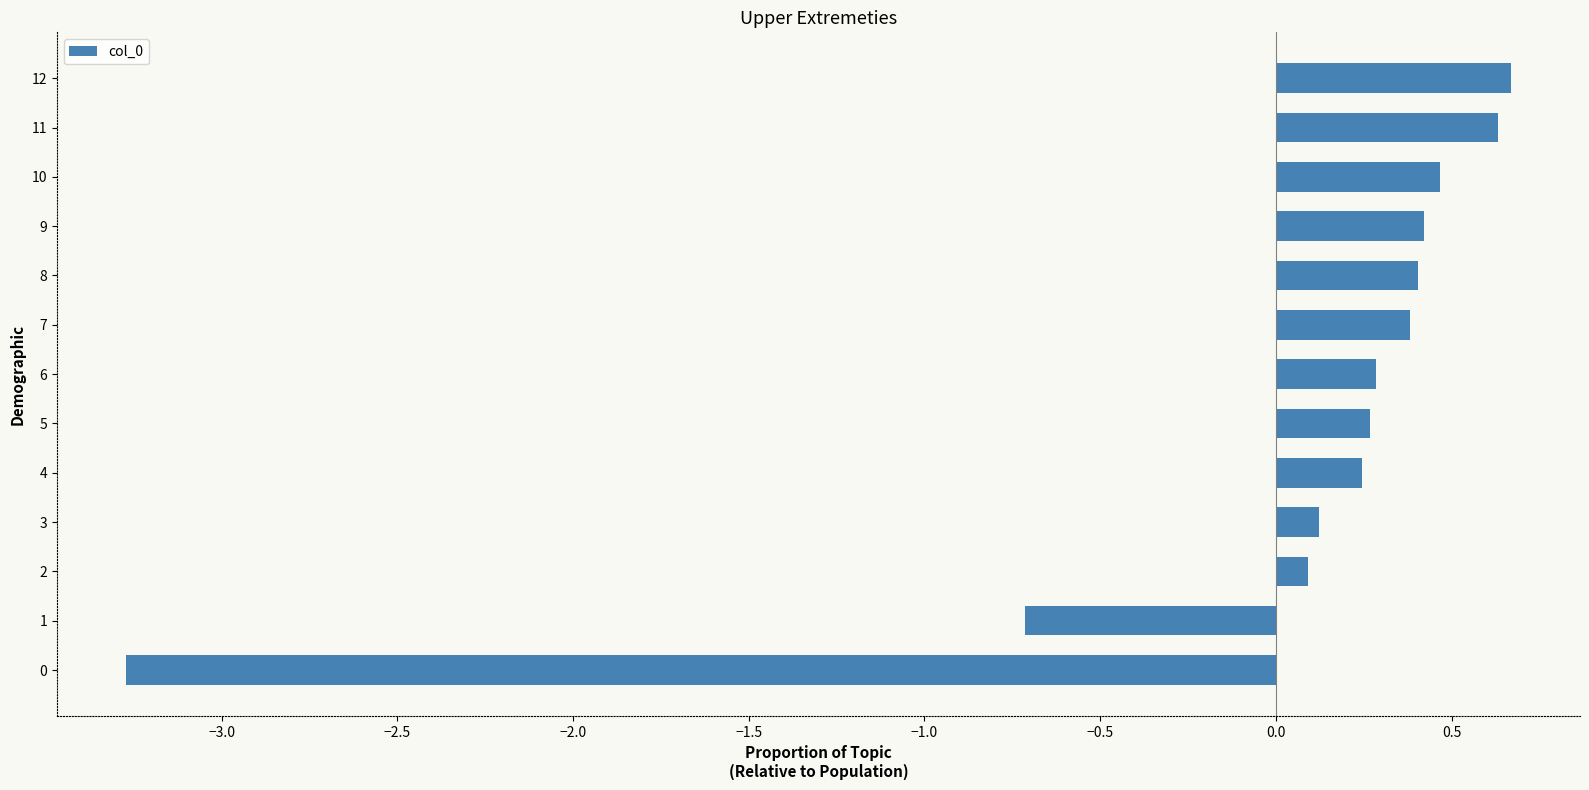

Is it true that the value at 12 is 0.9?

False